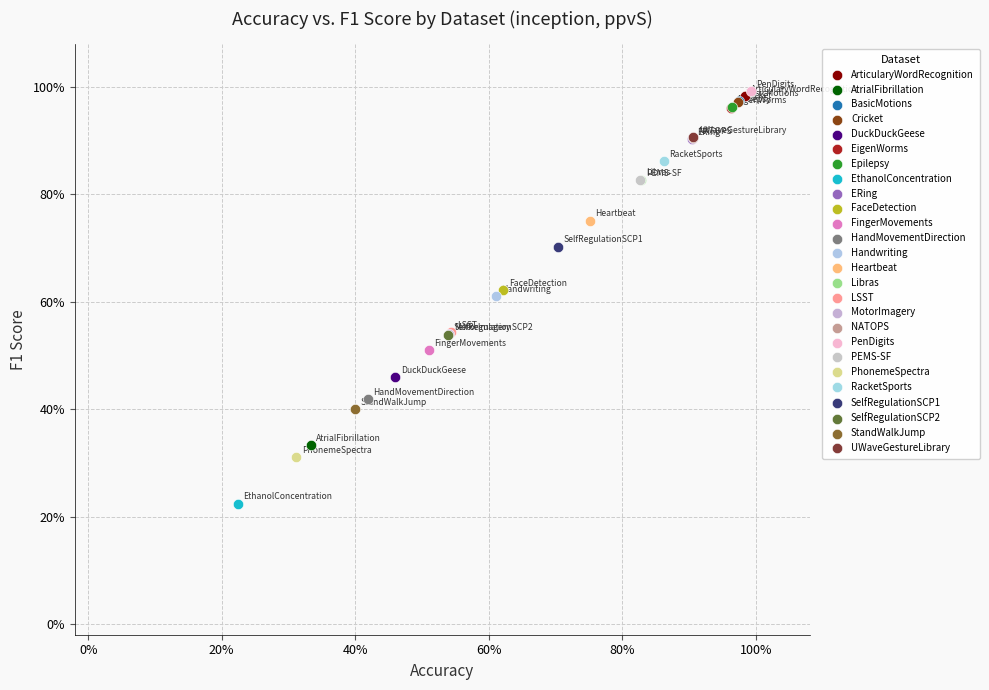

Which series contains the lowest Y value?

EthanolConcentration